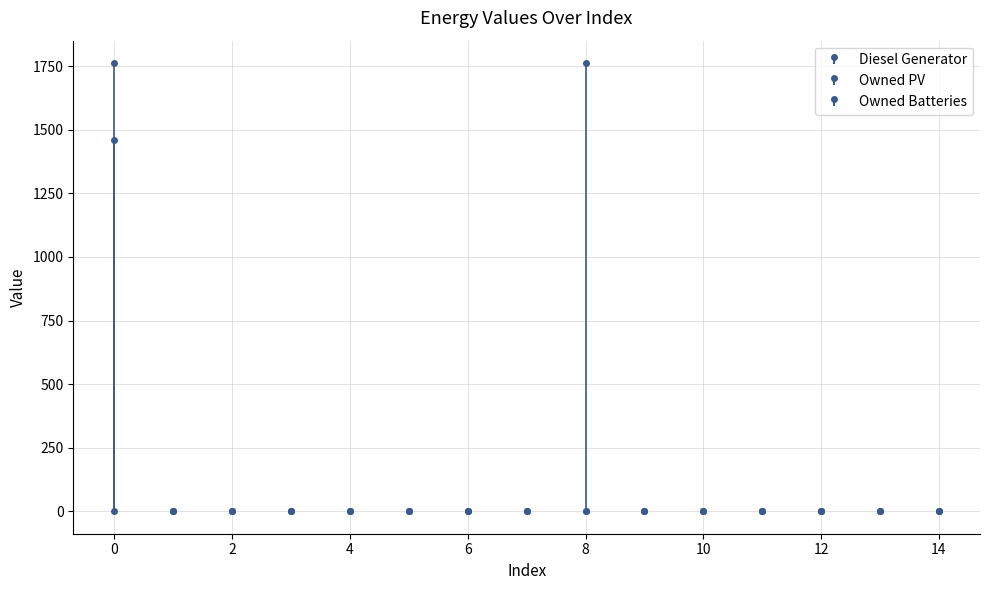

Rank the series by their maximum value, from lowest to highest.

Owned PV, Owned Batteries